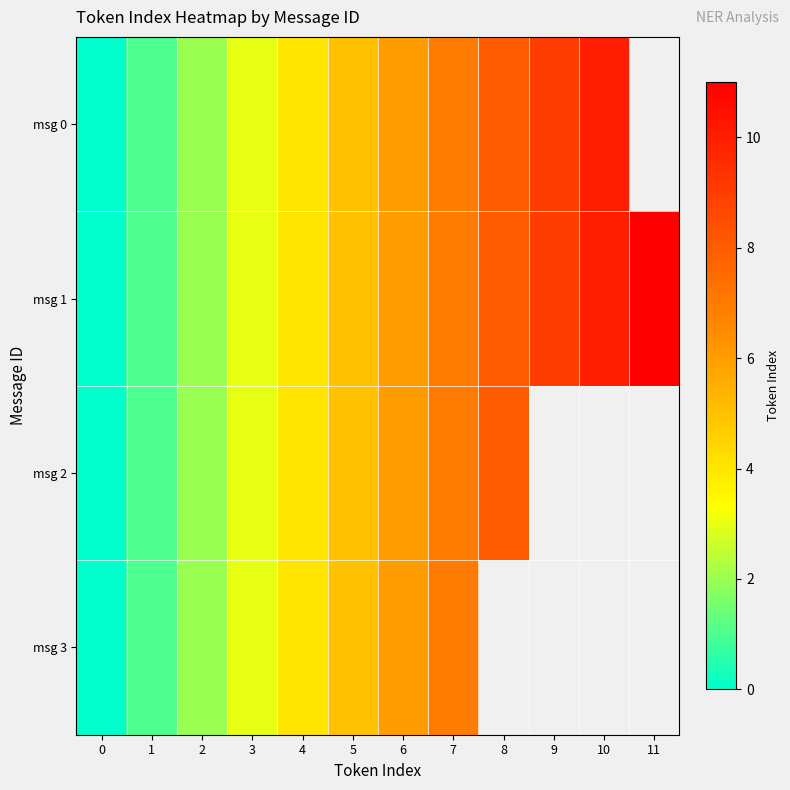

Rank the series by their maximum value, from lowest to highest.

msg 3, msg 2, msg 0, msg 1